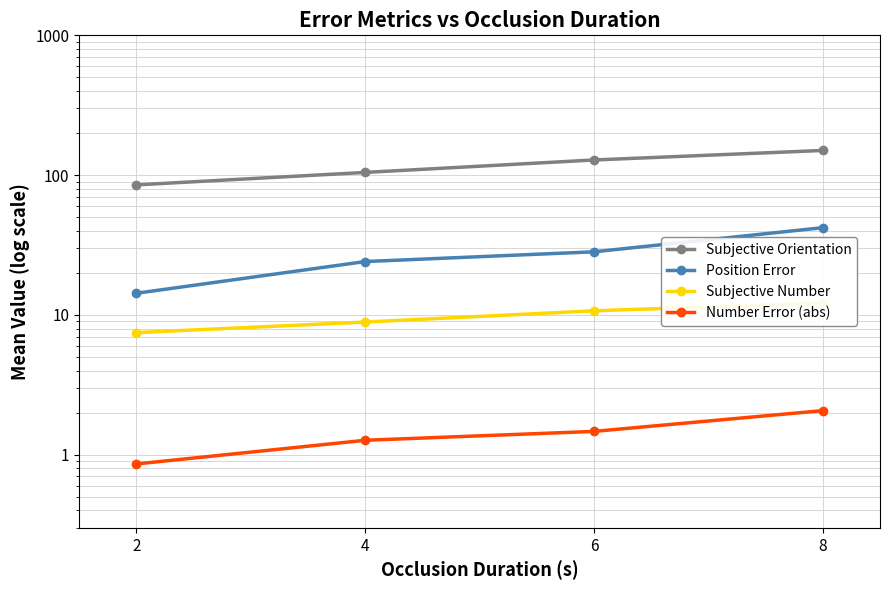

At which label does Number Error (abs) reach its peak?

8